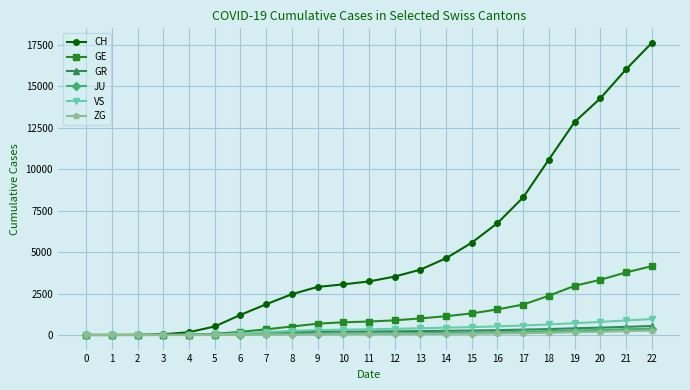

What are all the series names shown in the legend?

CH, GE, GR, JU, VS, ZG